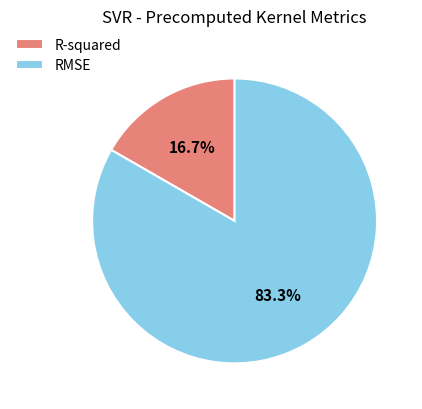

Combined, what portion of the pie is RMSE and R-squared?

100.0%